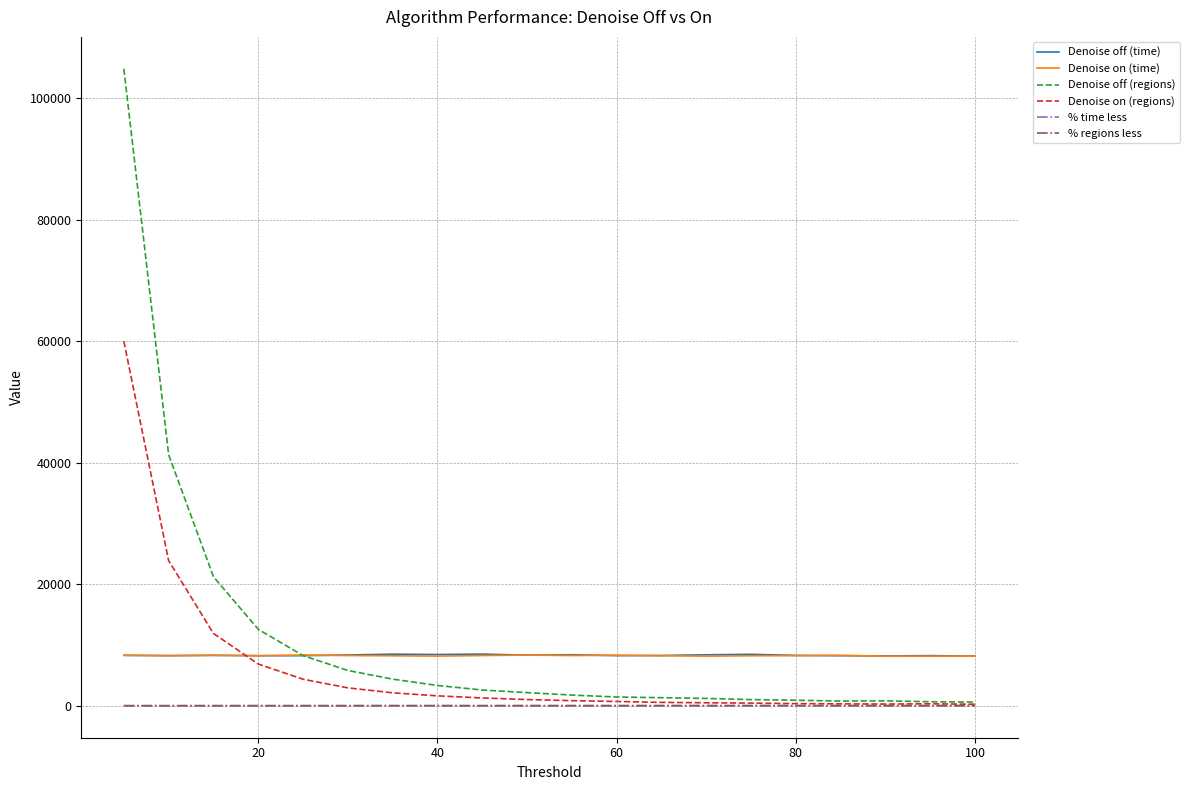

Which series has the widest spread of values?

Denoise off (regions)